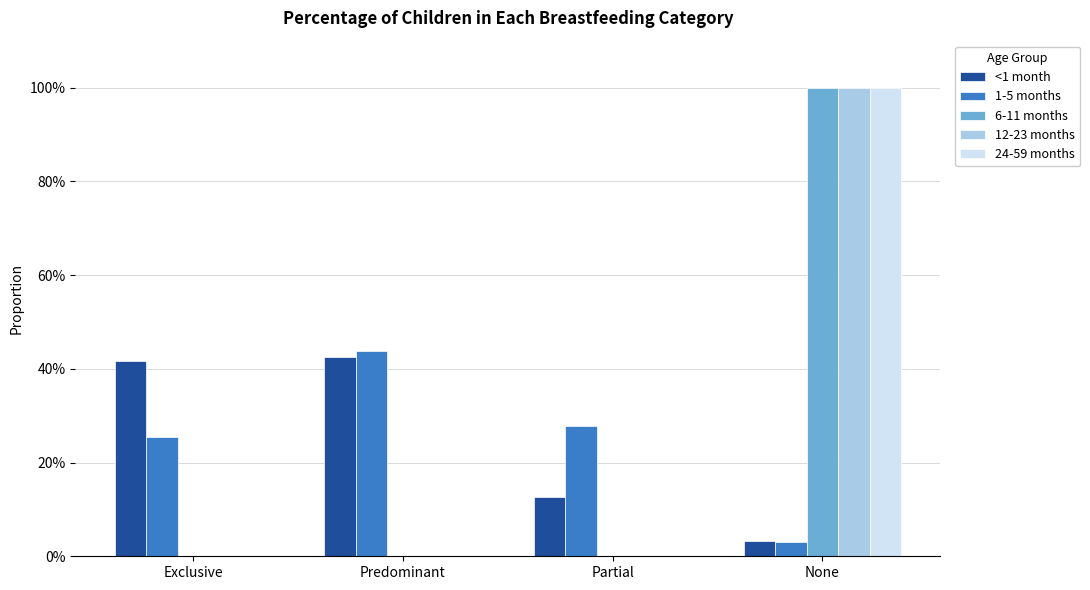

What is the maximum value shown in the chart?

1.0